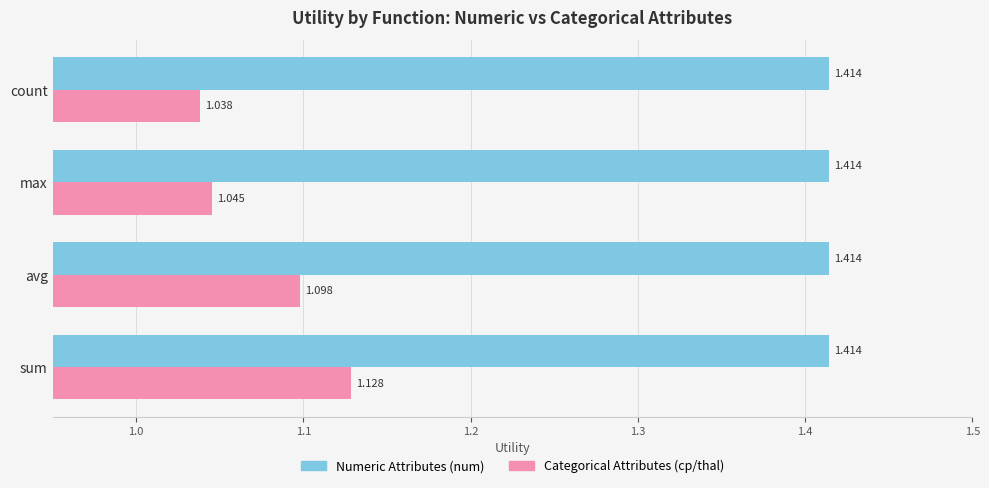

At which category is the sum across all series the highest?

sum